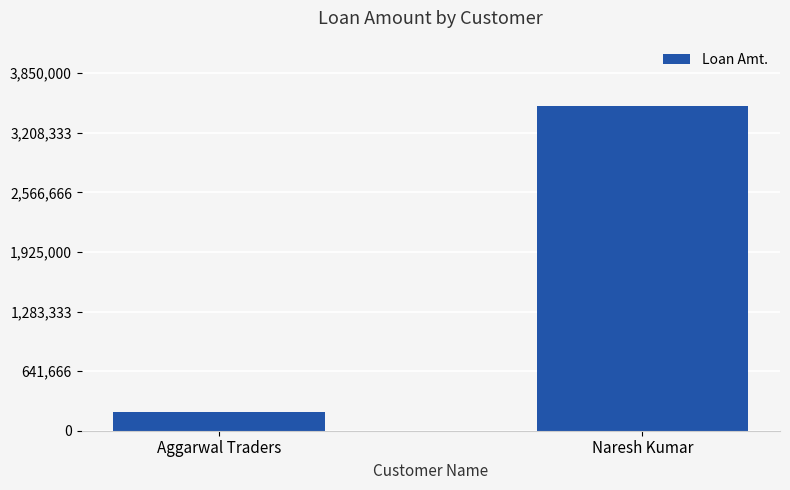

List the labels in order of value, largest first.

Naresh Kumar, Aggarwal Traders